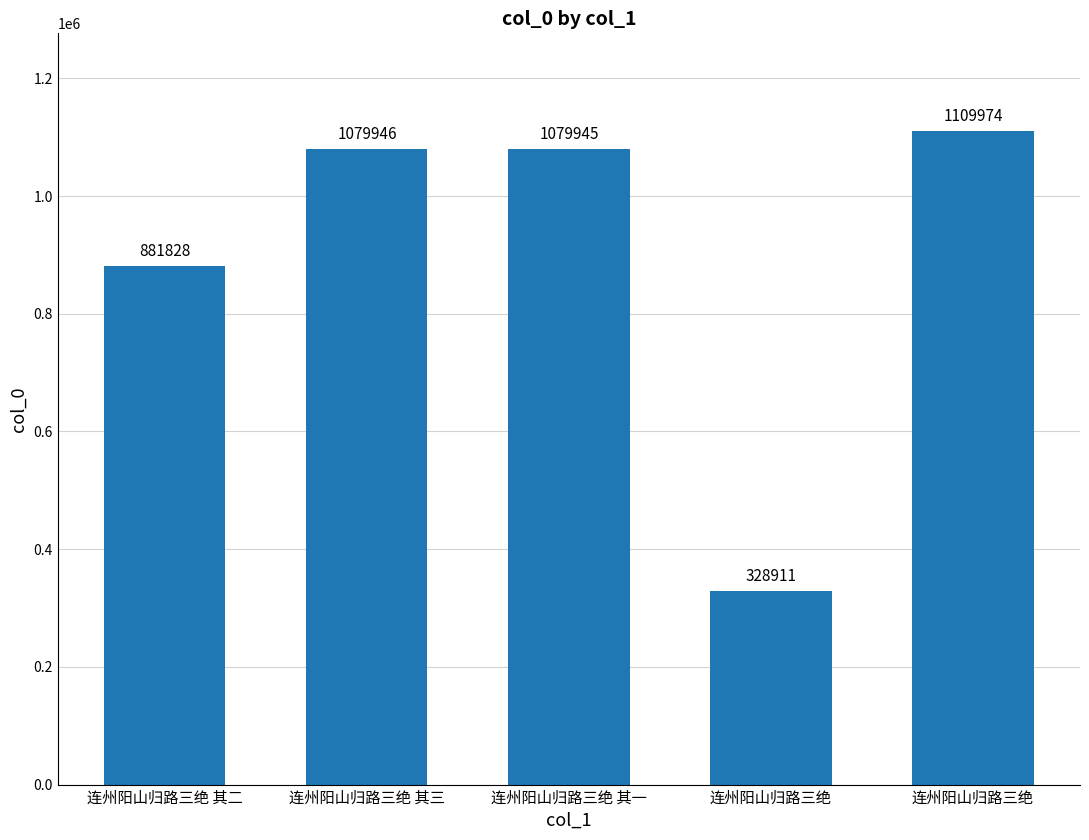

The value at 连州阳山归路三绝 is 1109974. True or false?

True